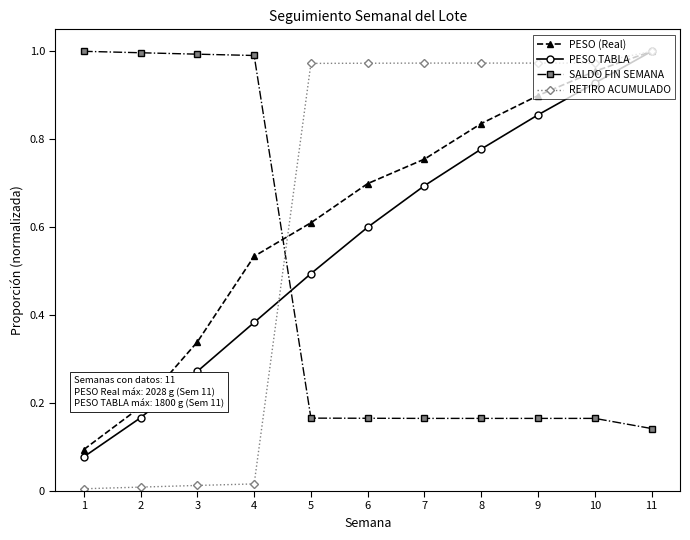

At which label does PESO TABLA reach its peak?

11